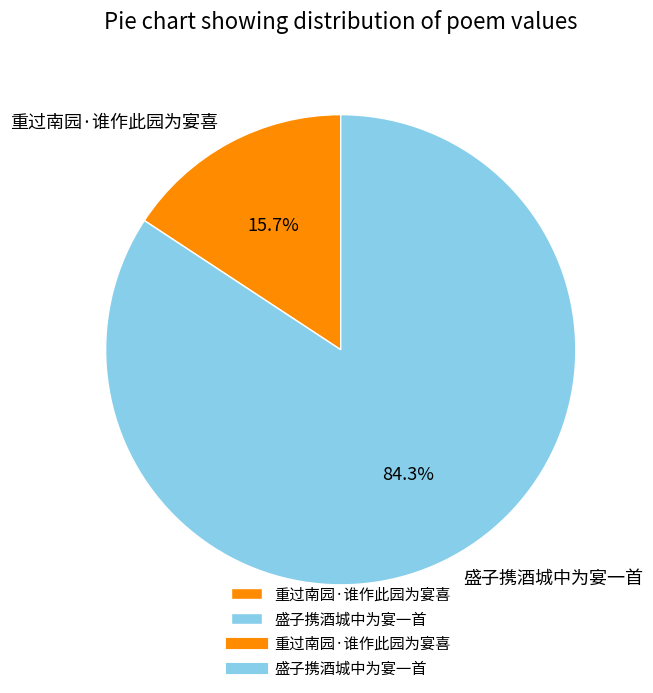

What is the ratio of the value at 盛子携酒城中为宴一首 to the value at 重过南园·谁作此园为宴喜?

5.4